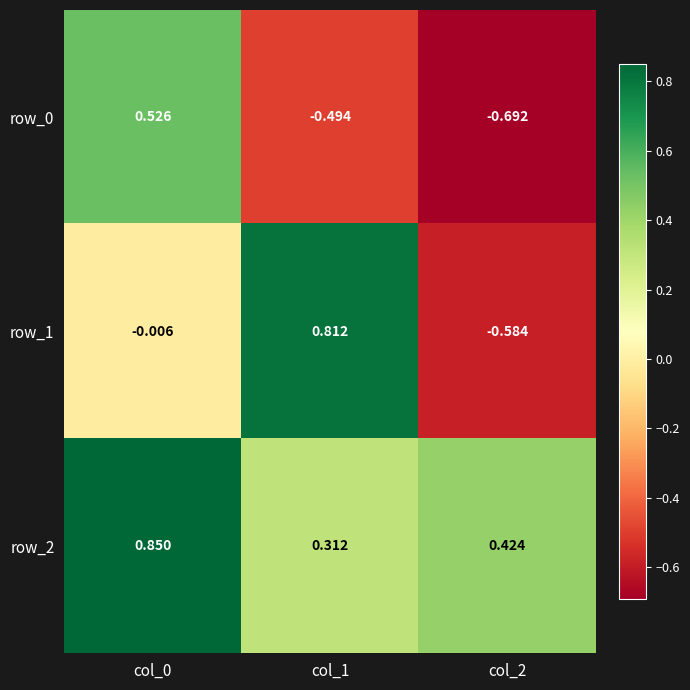

Reading left to right, list all the values displayed in this chart.

row_0: 0.5	-0.5	-0.7
row_1: -0.0	0.8	-0.6
row_2: 0.9	0.3	0.4